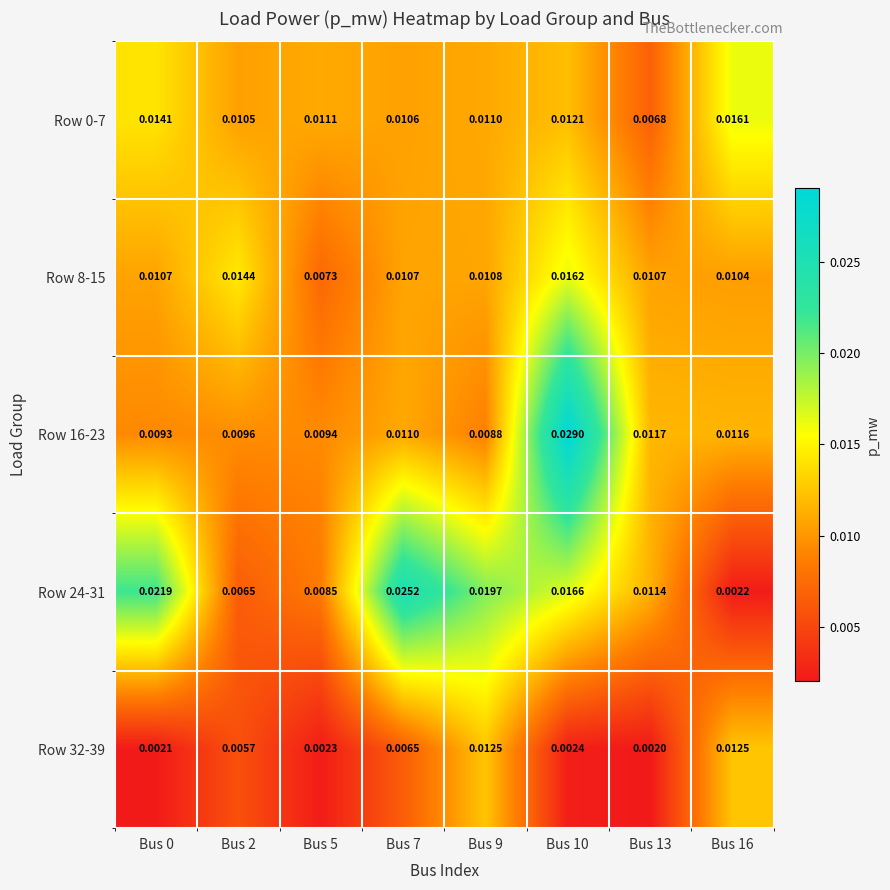

Is the value of Row 32-39 at Bus 2 greater than the value of Row 0-7 at Bus 10?

No